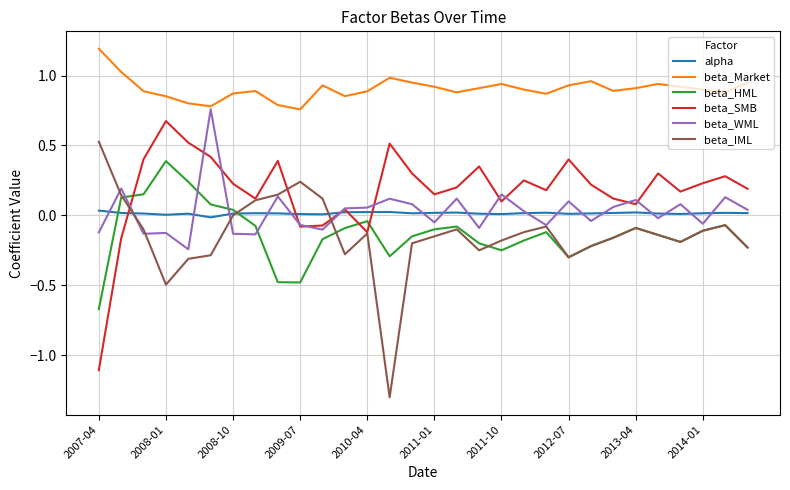

What is the maximum value shown in the chart?

1.2